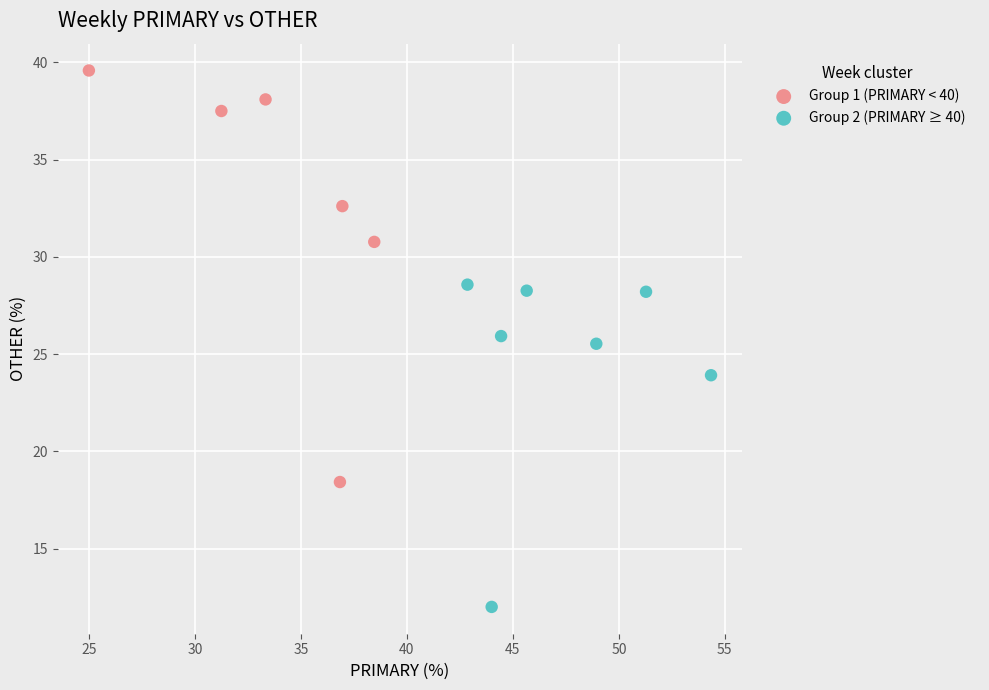

Which series has the widest spread of Y values?

Group 1 (PRIMARY < 40)